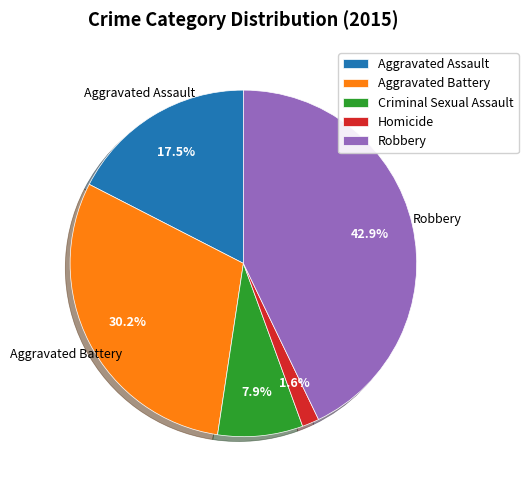

Is there any slice that represents more than half of the pie?

No